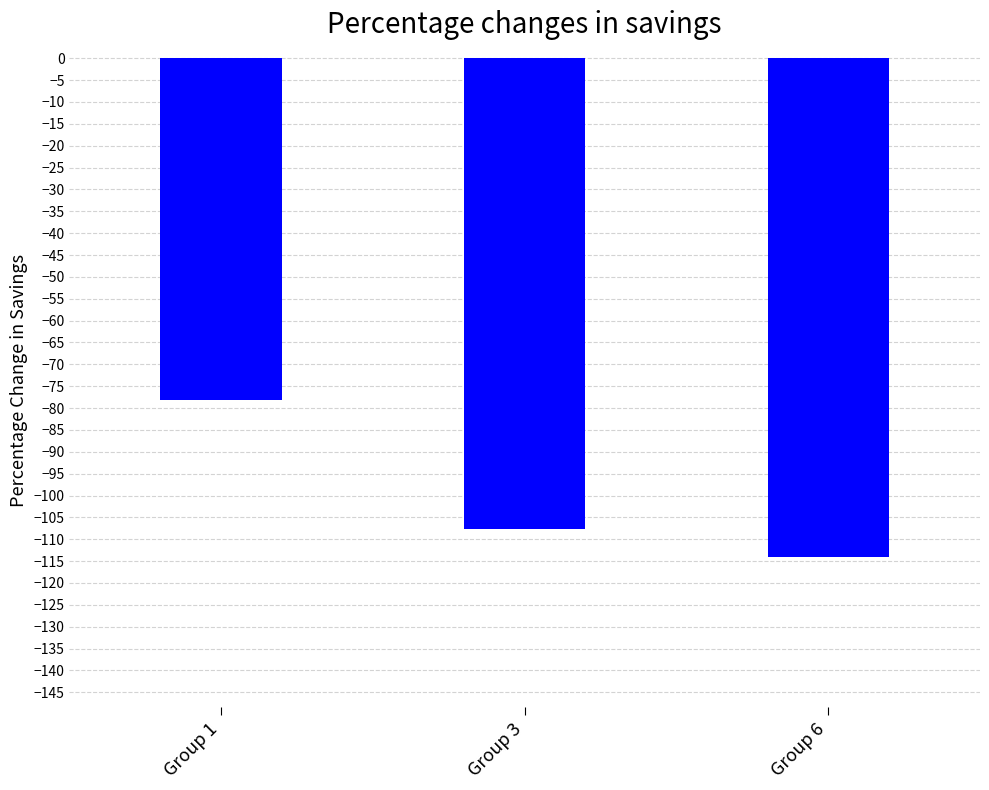

What is the value of the 3rd bar from the left?

-114.1